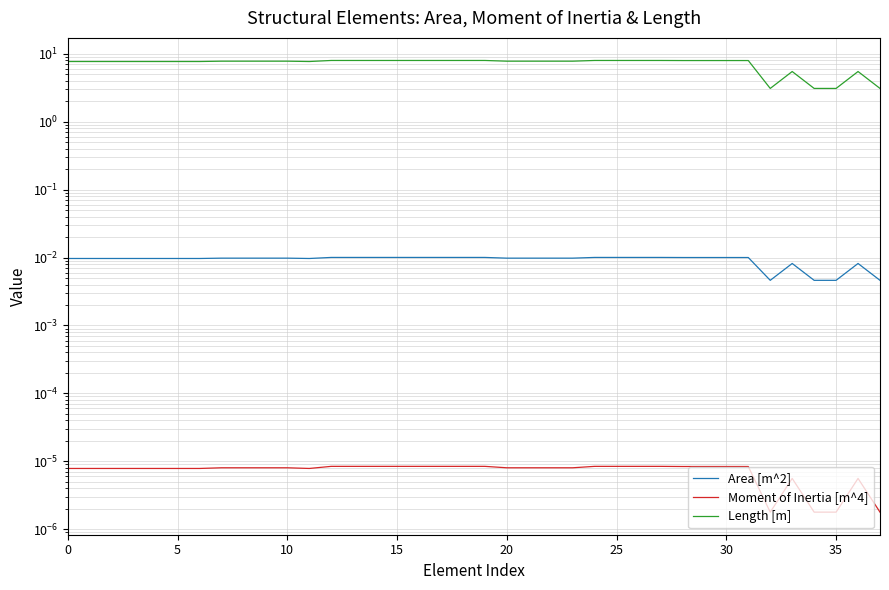

True or false: Moment of Inertia [m^4] and Length [m] cross at least once.

False